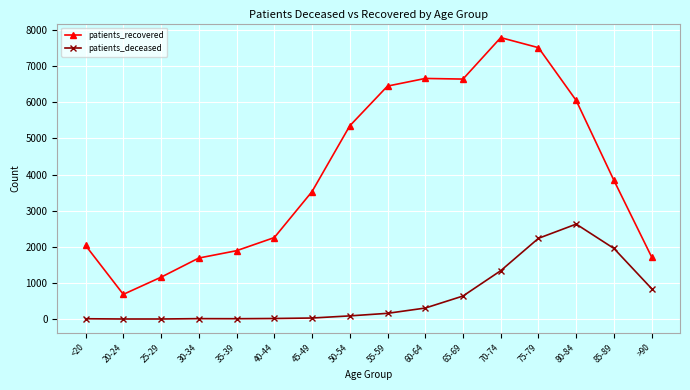

True or false: patients_deceased has more than 0 interior local peaks.

True